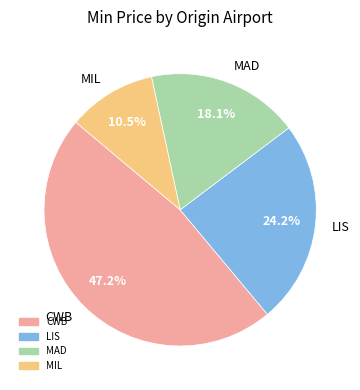

Is there any slice that represents more than half of the pie?

No